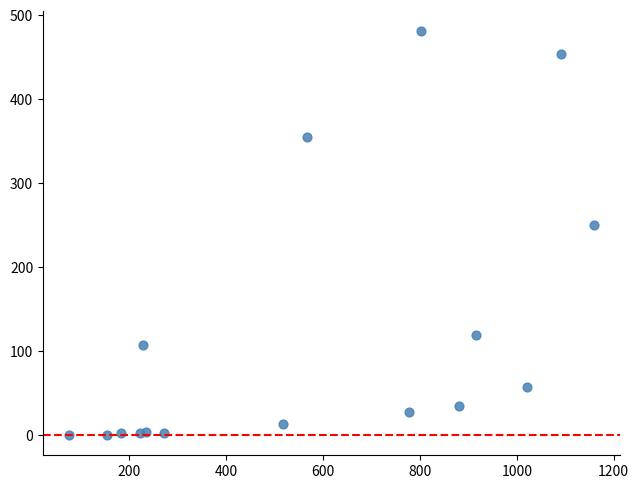

What Y value in the scatter plot is closest to 240?

250